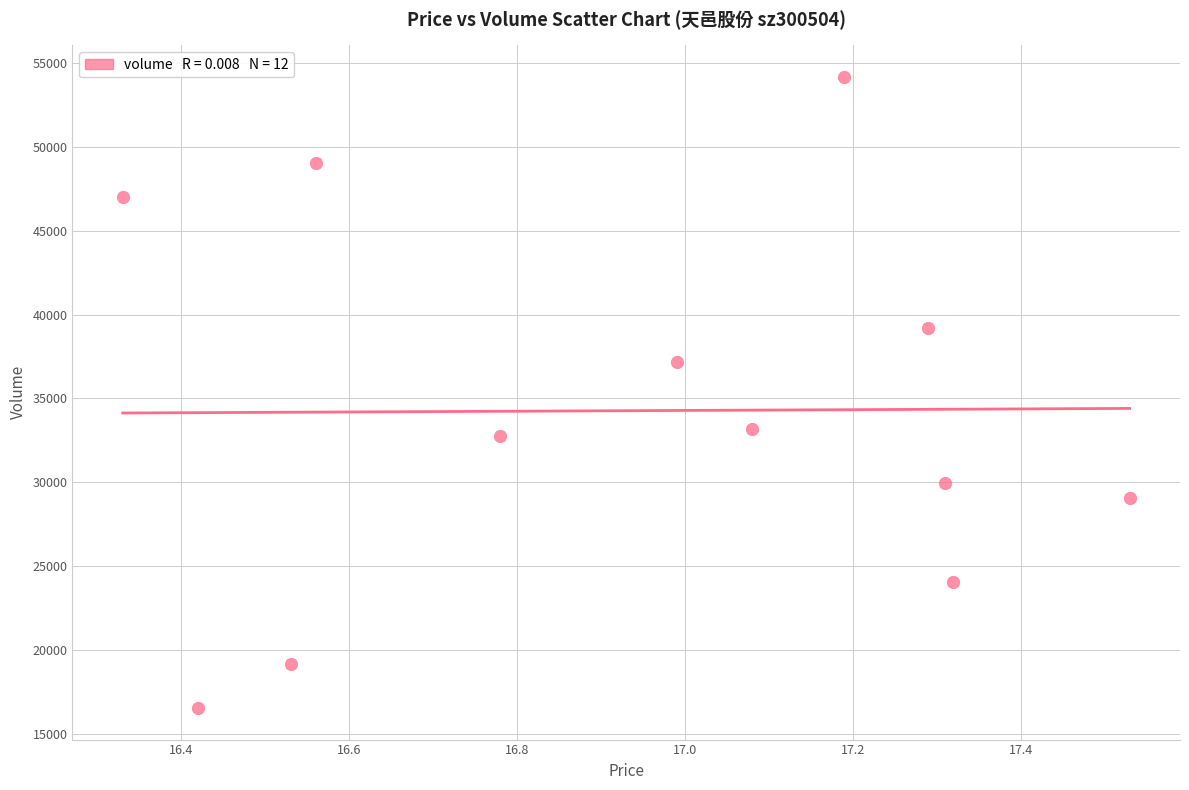

What is the range of Y values (max minus min)?

37657